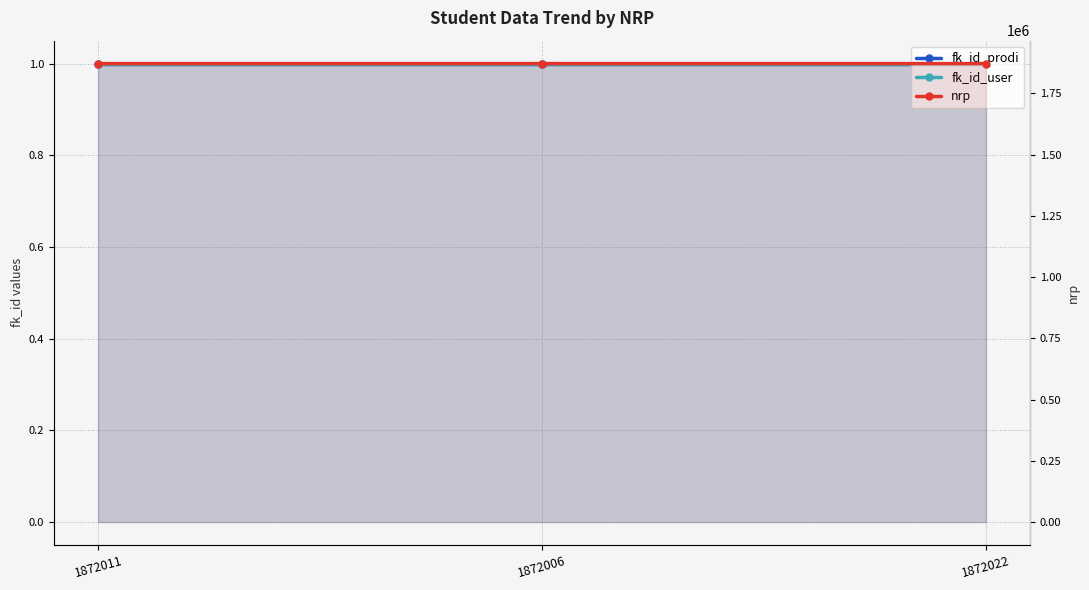

The value of fk_id_user at 1872022 is 1. True or false?

True